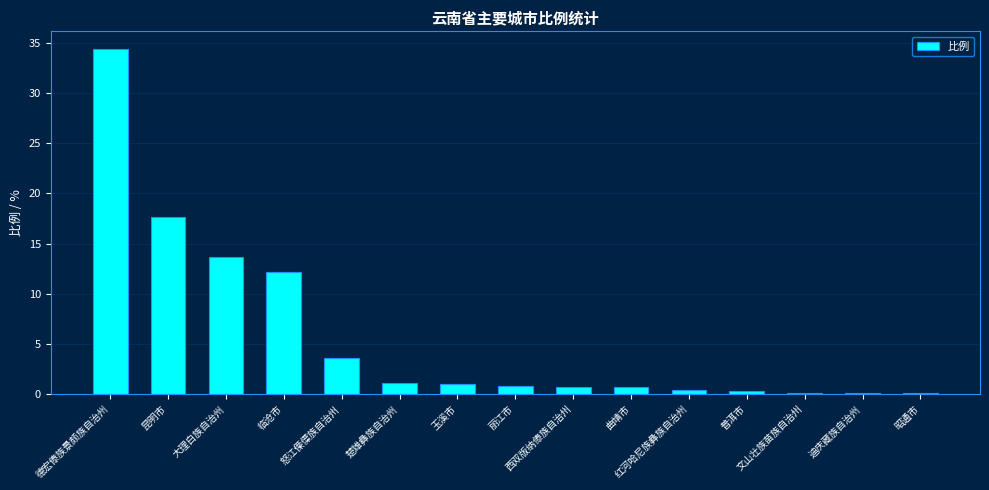

What is the ratio of the value at 普洱市 to the value at 怒江傈僳族自治州?

0.1